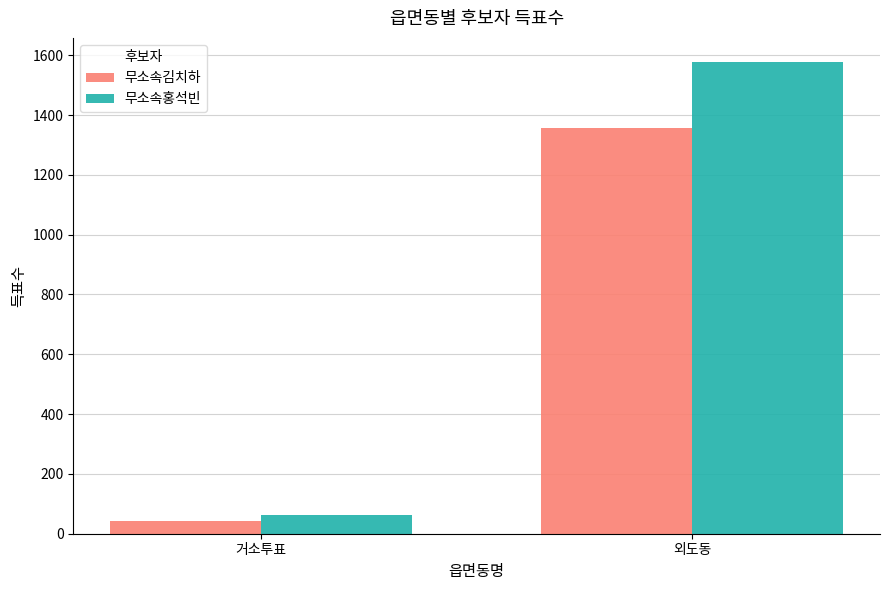

True or false: 무소속홍석빈 has a value of 61 at 거소투표.

True